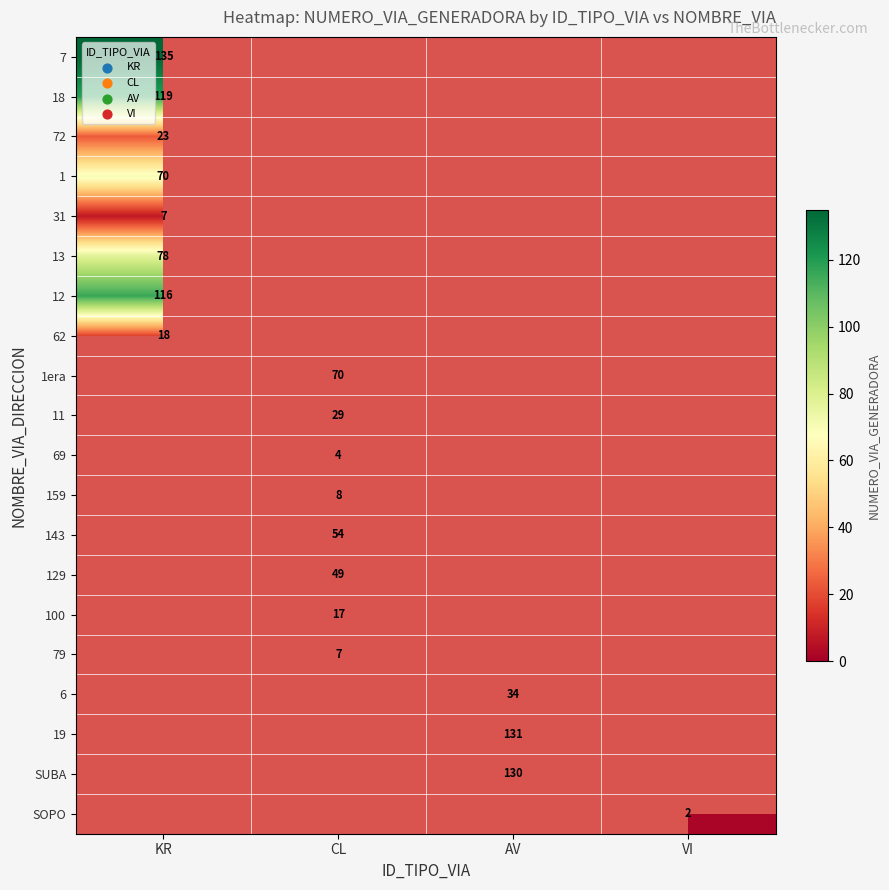

True or false: 72 has a value of 23 at KR.

True